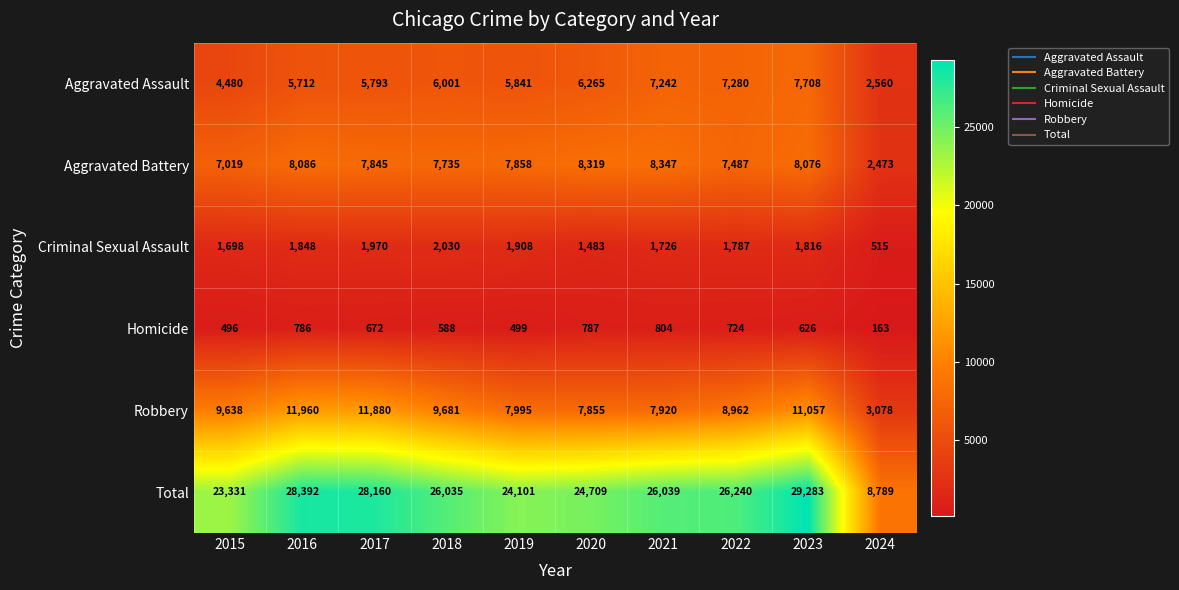

What is the approximate value of Aggravated Assault at 2022, to the nearest 50?

7300